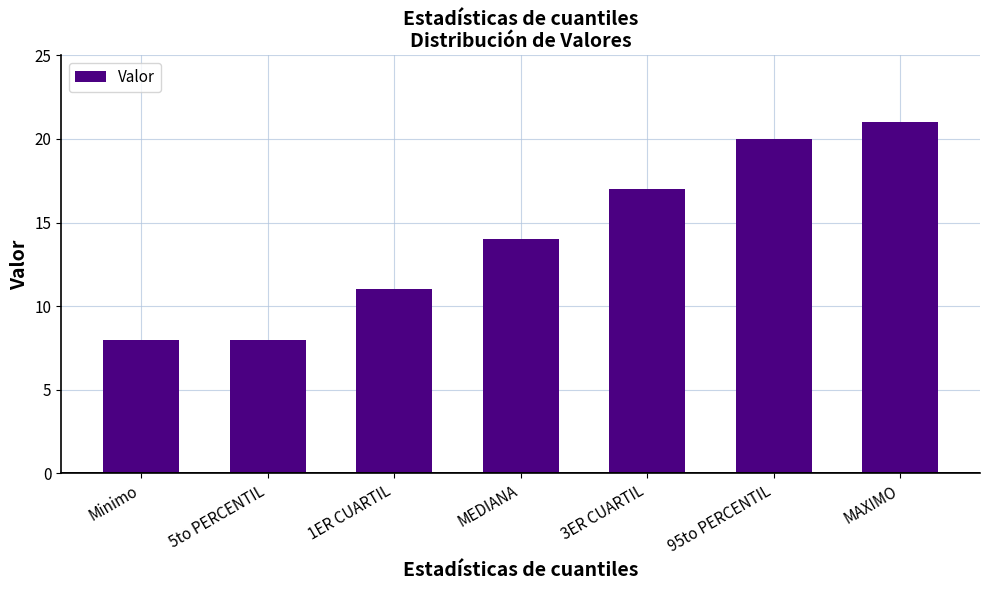

What is the sum of the values at 95to PERCENTIL and 5to PERCENTIL?

28